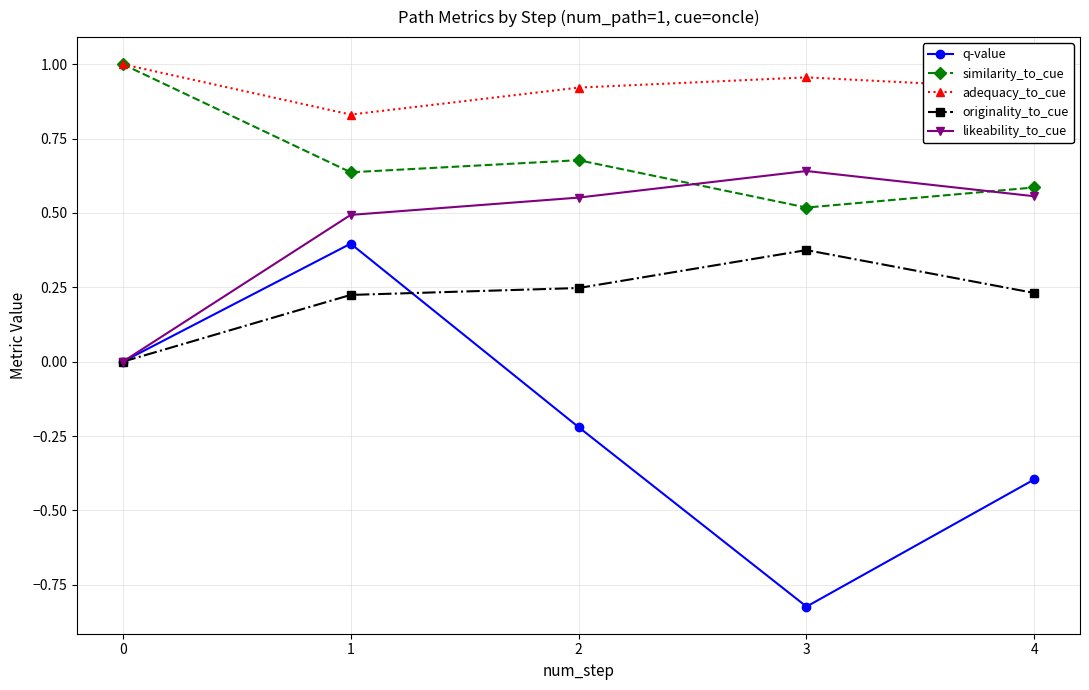

What is the value of the similarity_to_cue point at the 4th from the left?

0.5